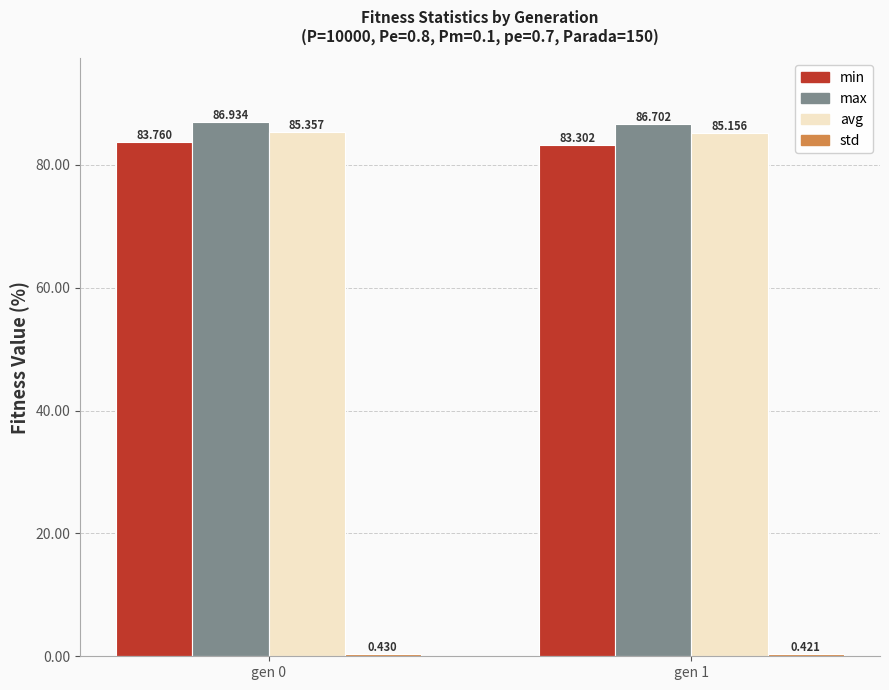

Between gen 0 and gen 1, which series saw the biggest shift?

min